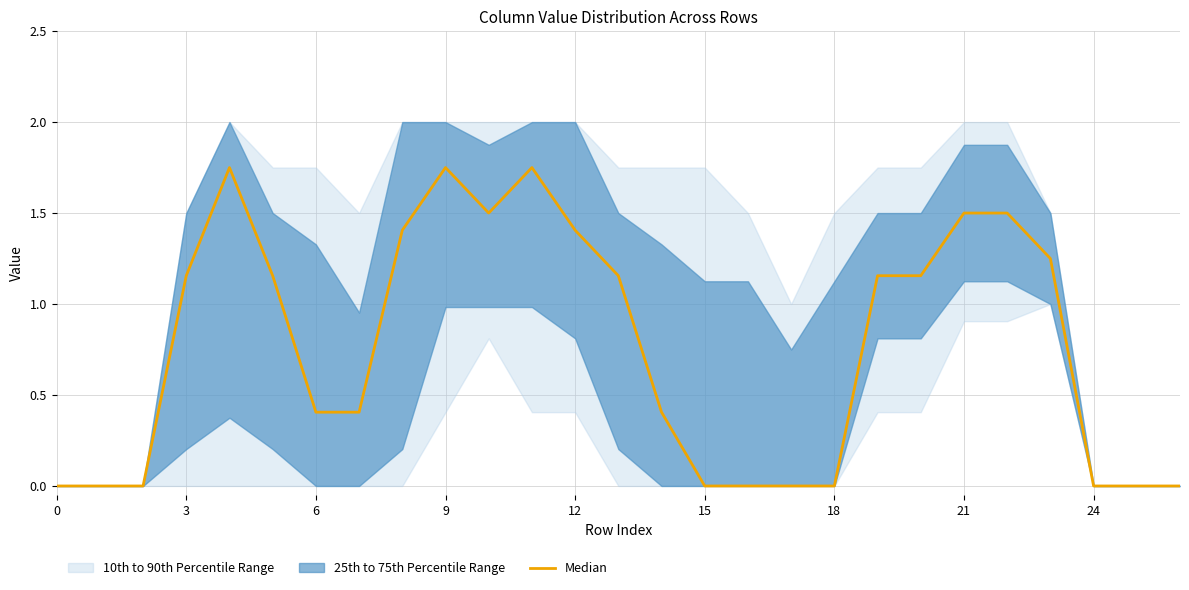

How many points are lower than both their immediate neighbors (excluding endpoints)?

1